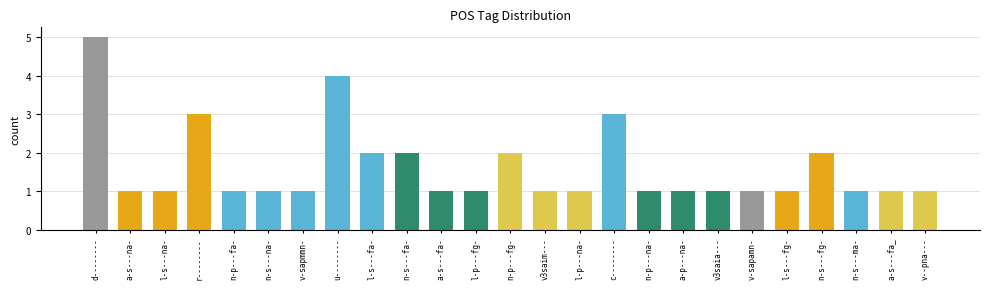

Is it true that the value at l-s---na- is 1?

True